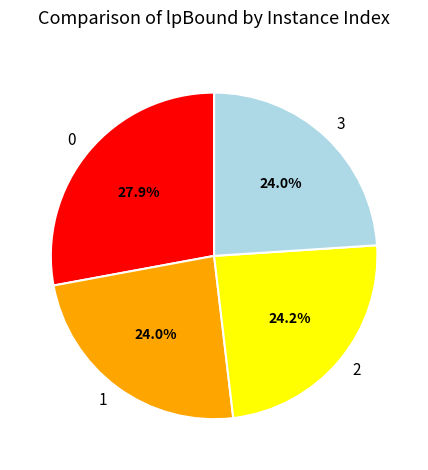

Does any single category account for the majority?

No